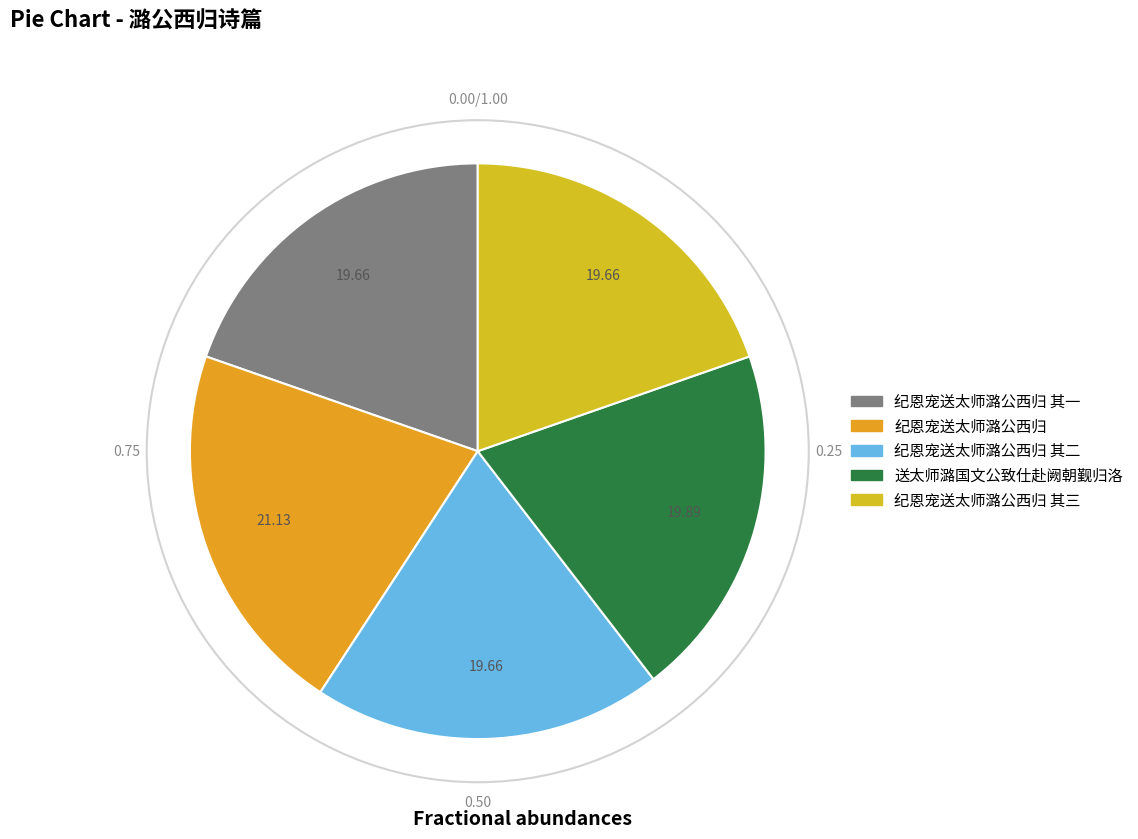

True or false: 纪恩宠送太师潞公西归 其三 accounts for 20% of the total.

True